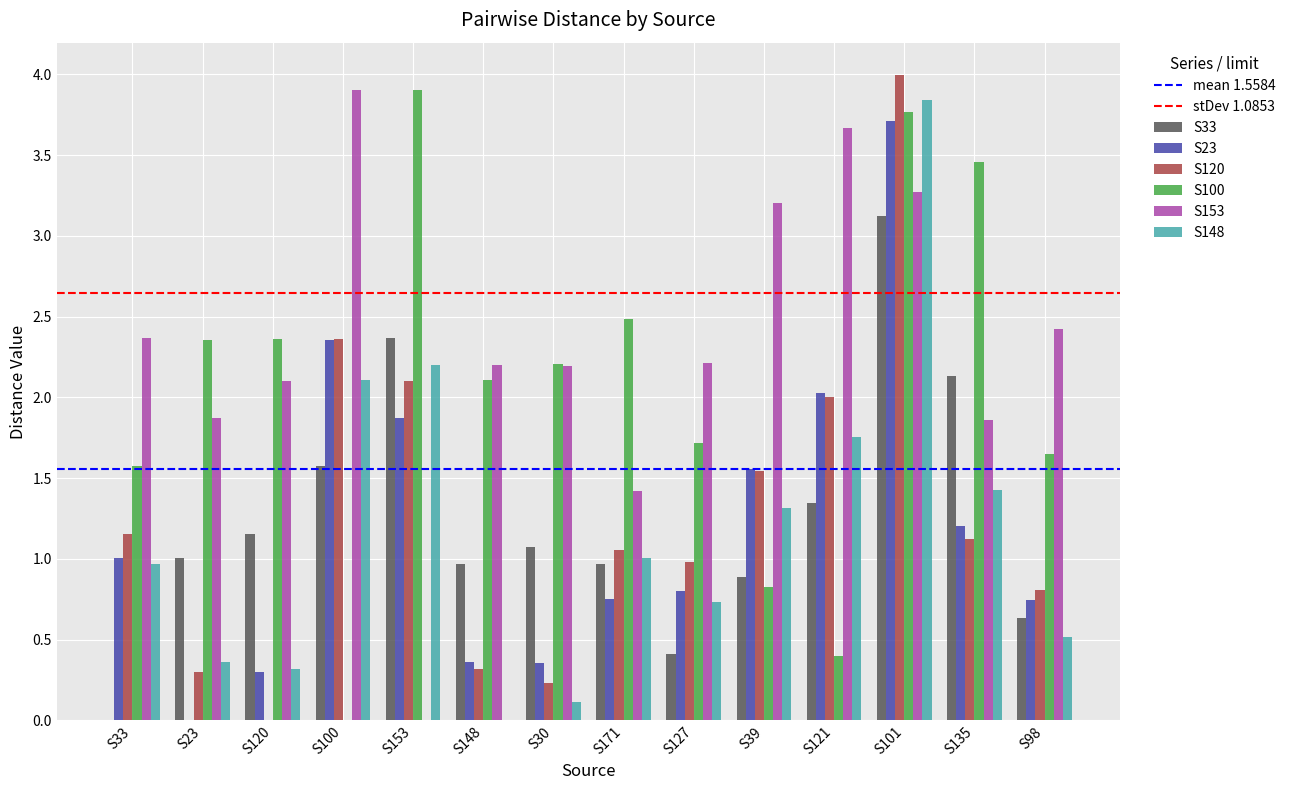

At which category does the chart reach its peak across all series?

S101